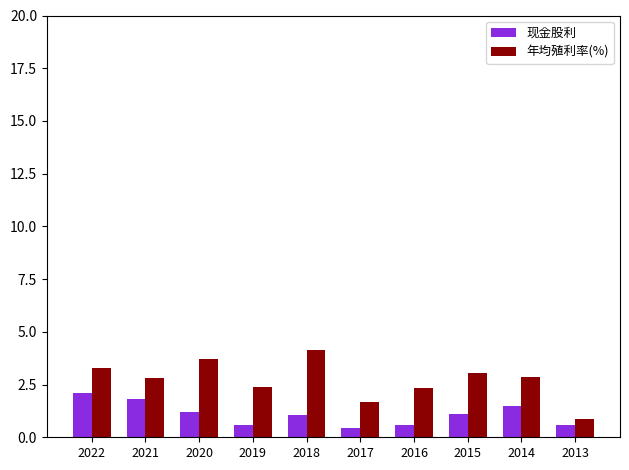

How many values in the 年均殖利率(%) series are below 2?

2